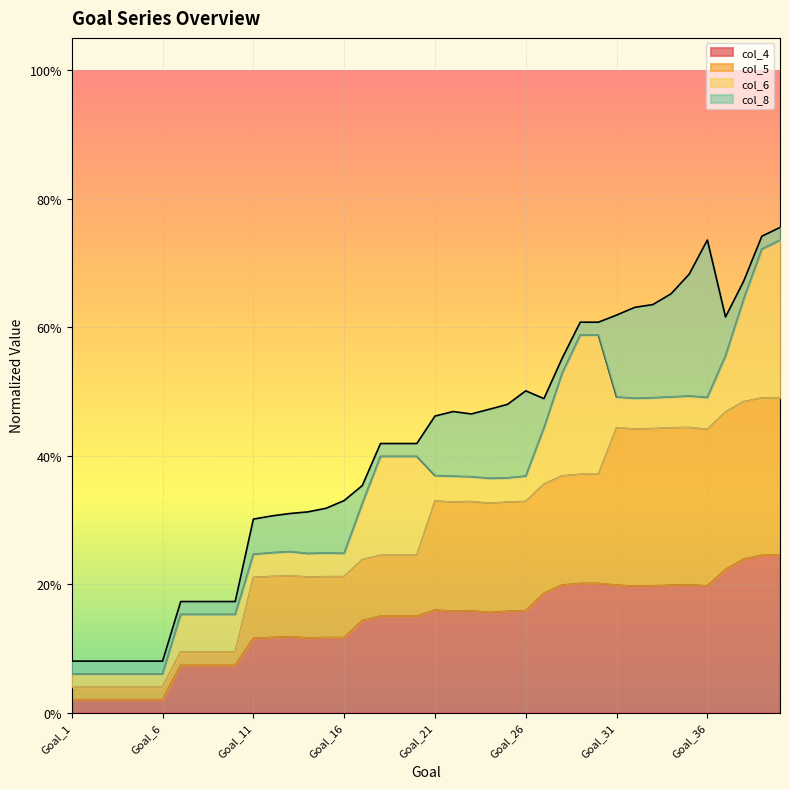

Where is col_5 nearest to the value 0?

Goal_1